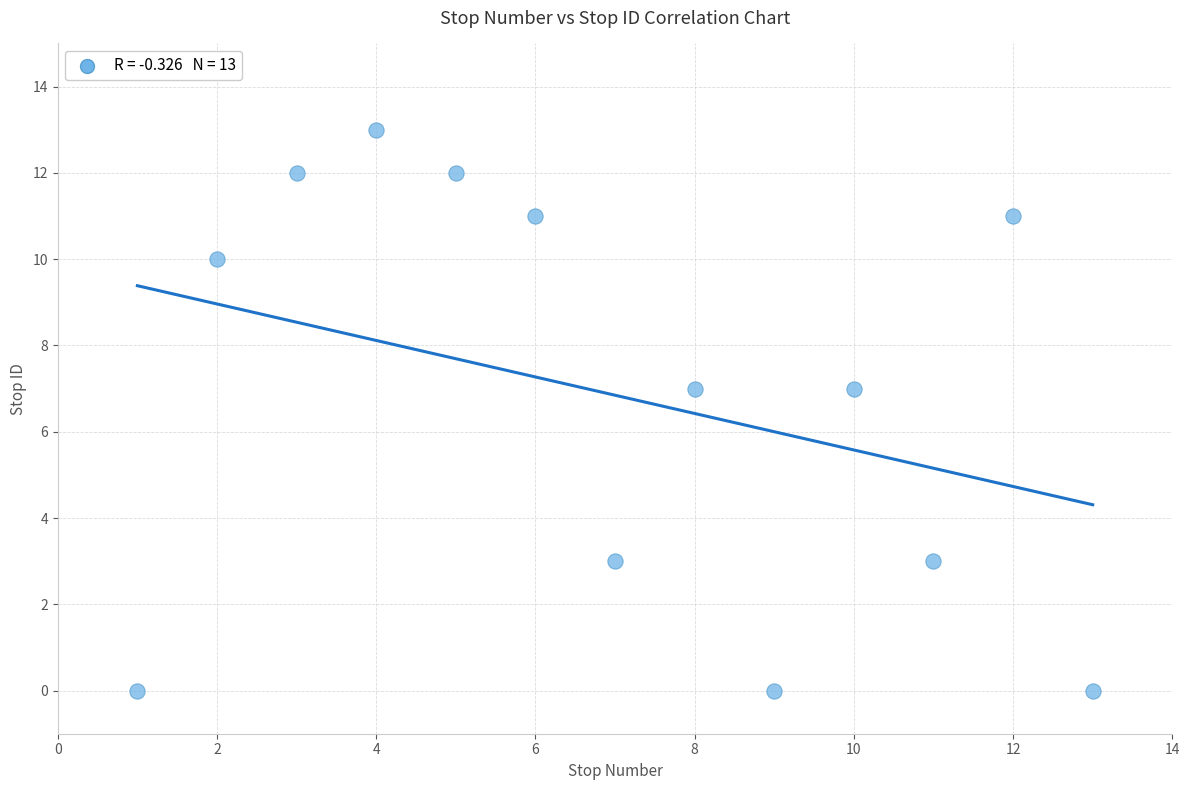

What is the range of X values (max minus min)?

12